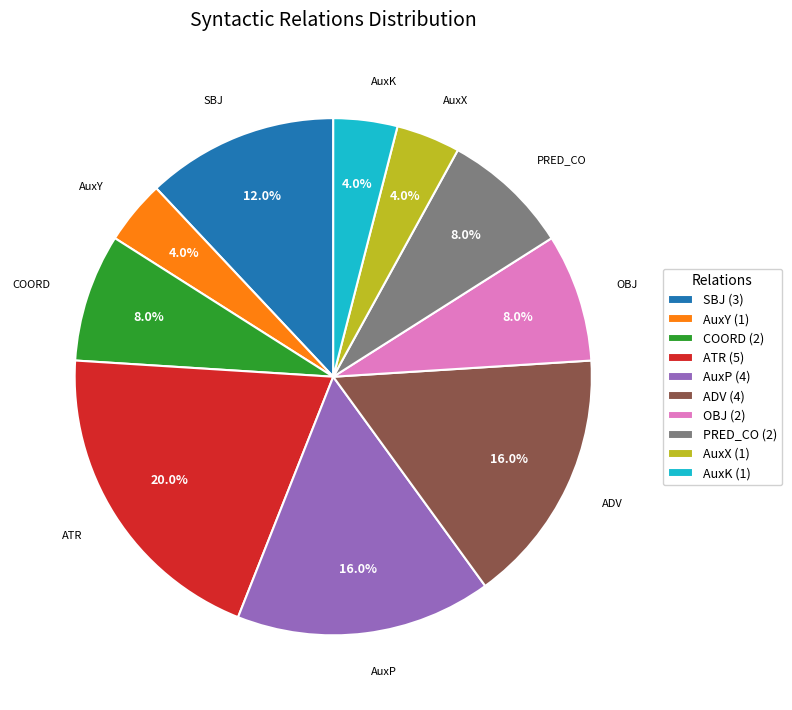

What portion of the pie excludes AuxP (4)?

84.0%